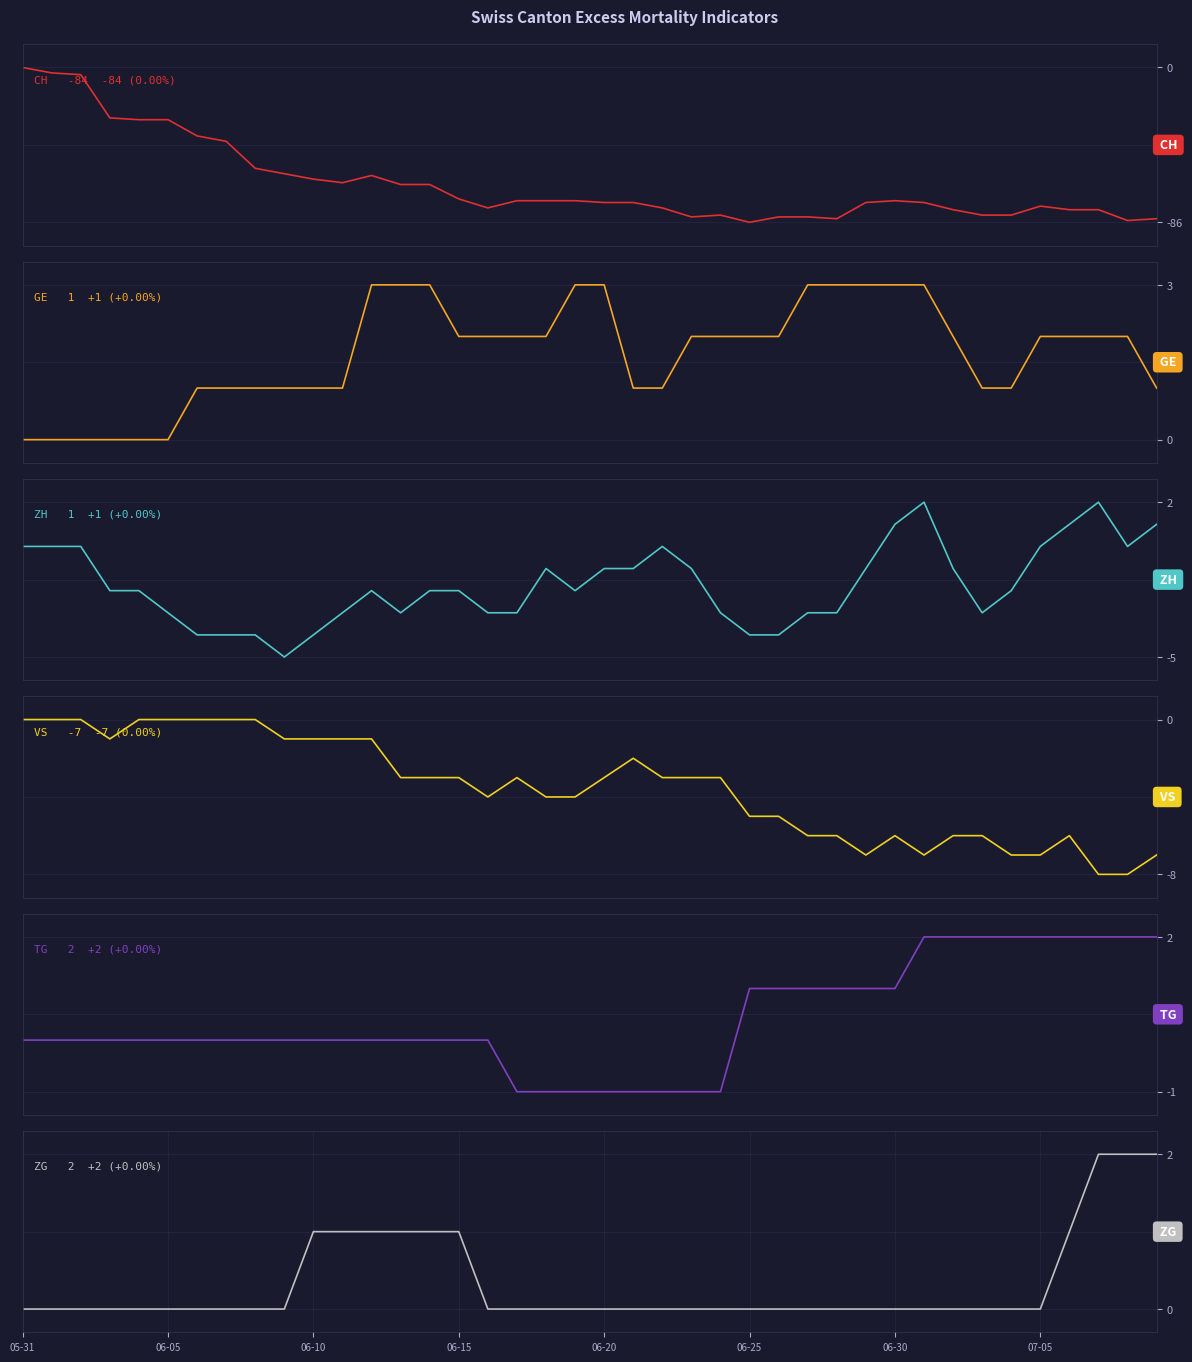

How many data points does each series have?

40